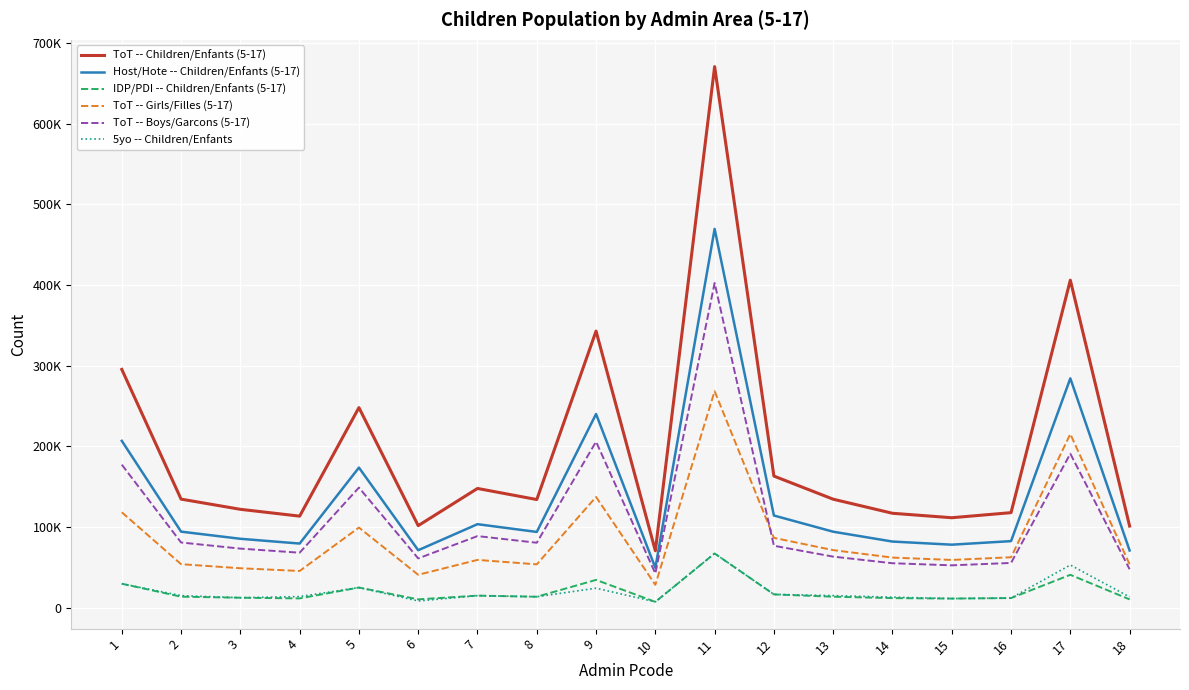

The 5yo -- Children/Enfants series shows 11138.5 at 15. True or false?

True